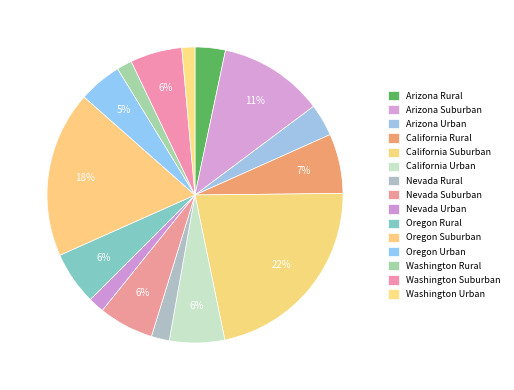

How many slices are in this pie chart?

15